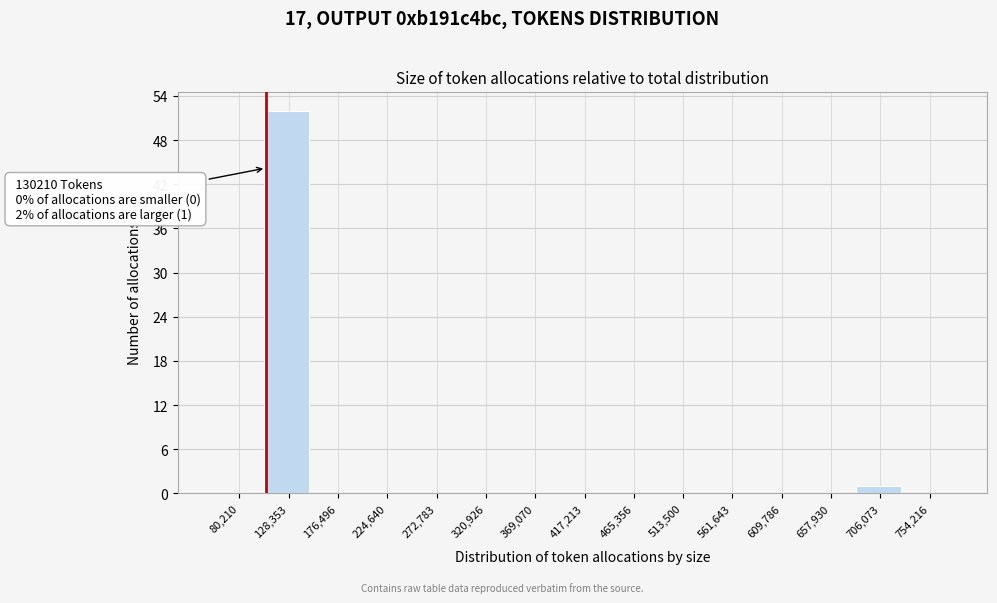

Reading right to left, transcribe all the data shown in this chart.

754,216=0	706,073=1	657,930=0	609,786=0	561,643=0	513,500=0	465,356=0	417,213=0	369,070=0	320,926=0	272,783=0	224,640=0	176,496=0	128,353=52	80,210=0